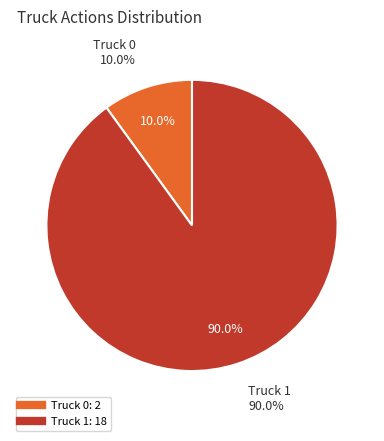

Is the sum of Truck 0 and Truck 1 greater than half?

Yes